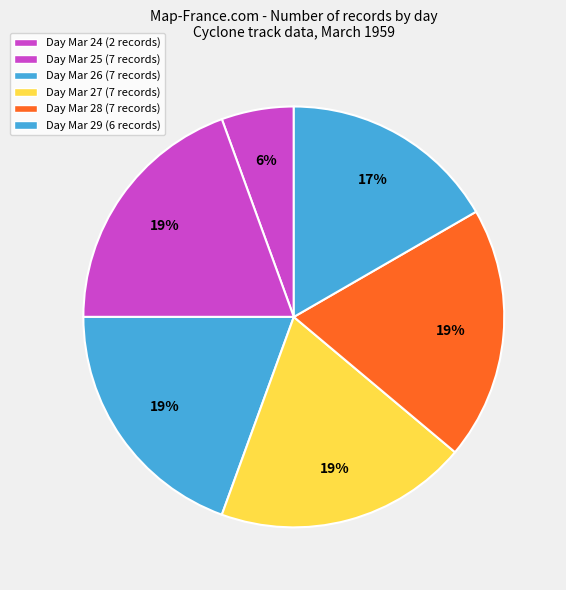

How many segments does this pie chart have?

6